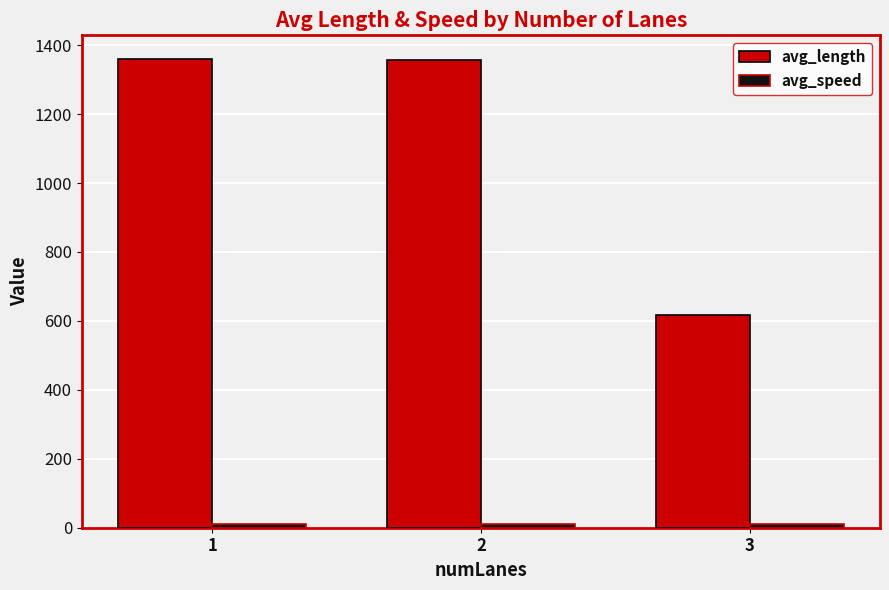

What is the greatest value displayed?

1360.4